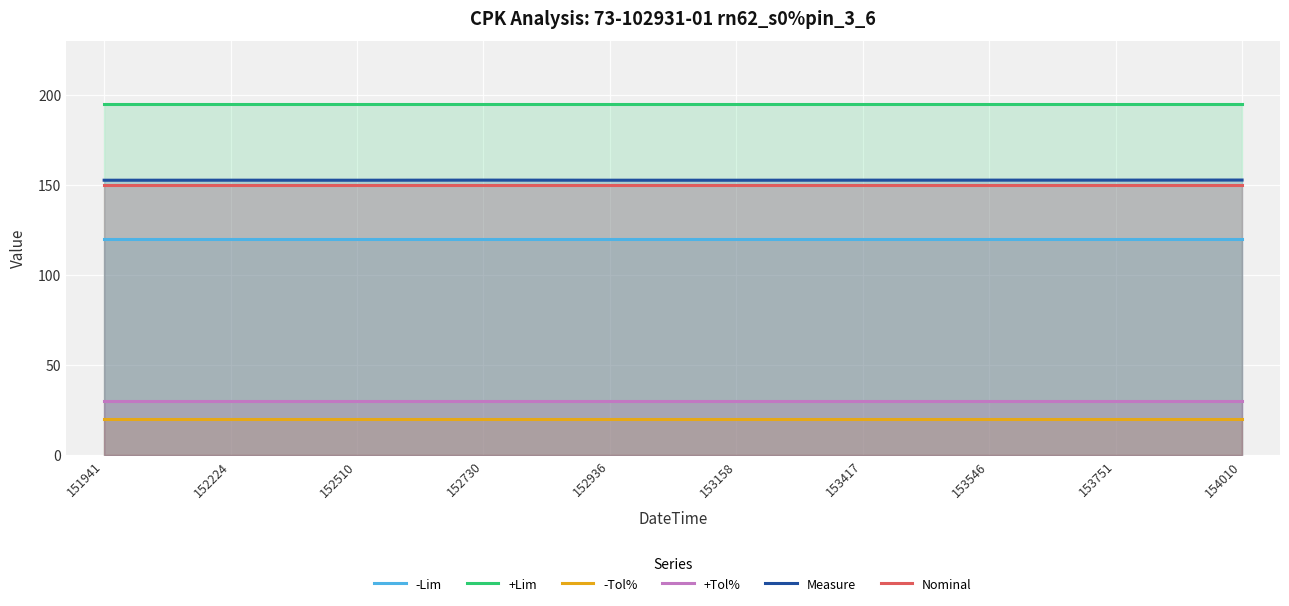

Is it true that +Lim equals 195.0 at 153751?

True